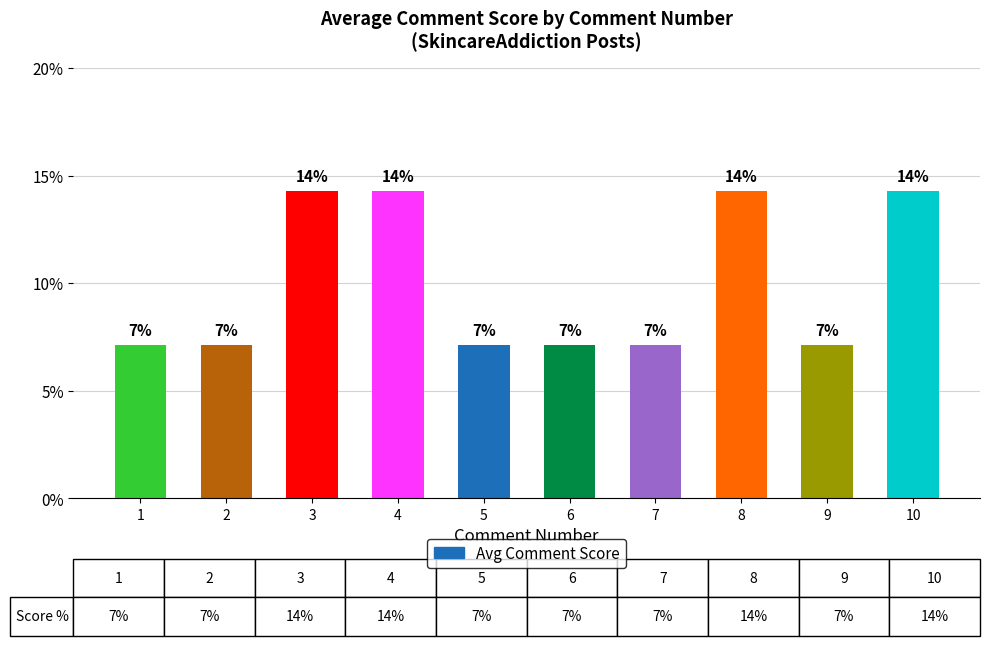

How many bars are there in total?

10